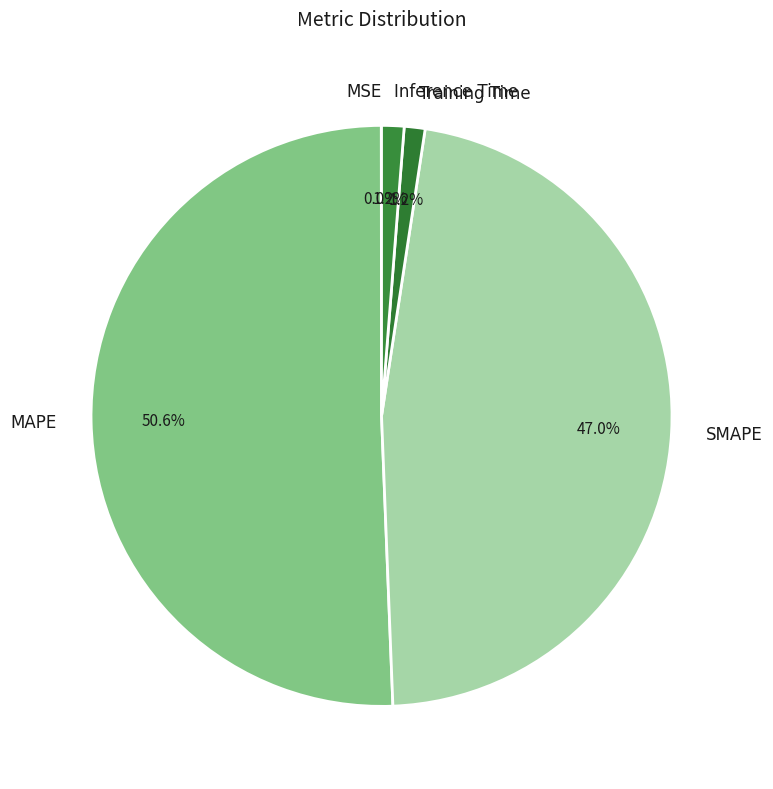

How much of the chart is everything except Inference Time?

98.8%